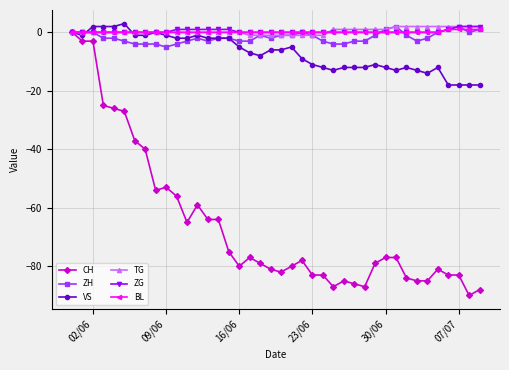

What is the value of the CH point at the 9th from the left?

-54